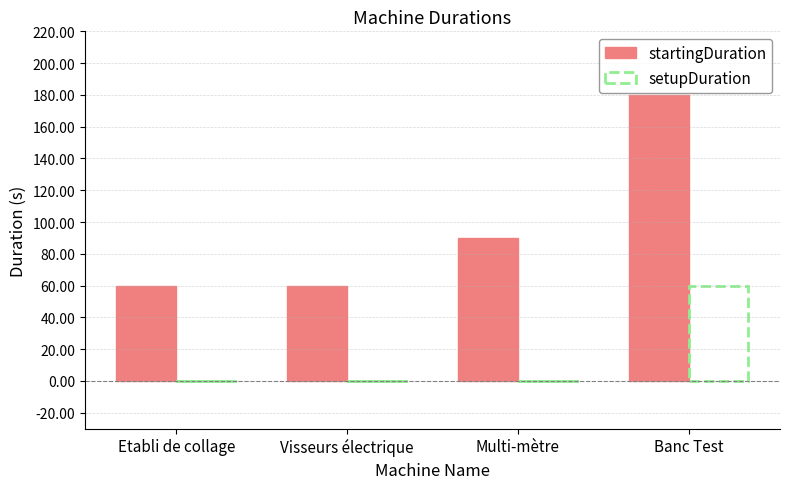

What is the spread (max minus min) of values at Multi-mètre?

90